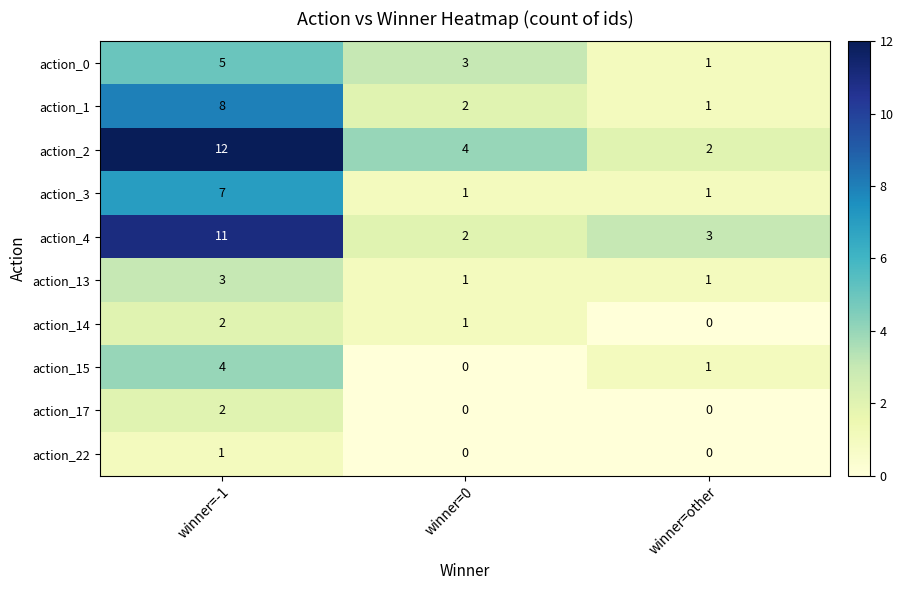

What is the sum of the action_15 values at winner=other and winner=-1?

5